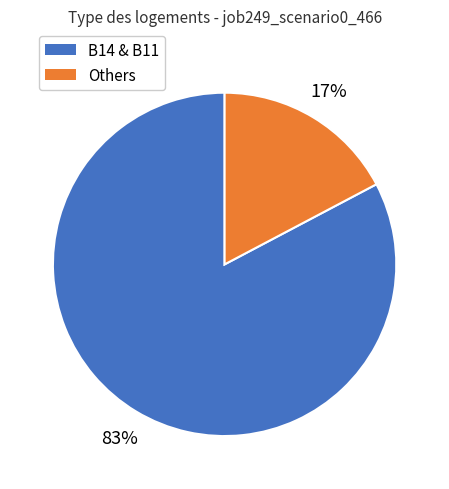

To the nearest percent, what is the average slice percentage?

50%